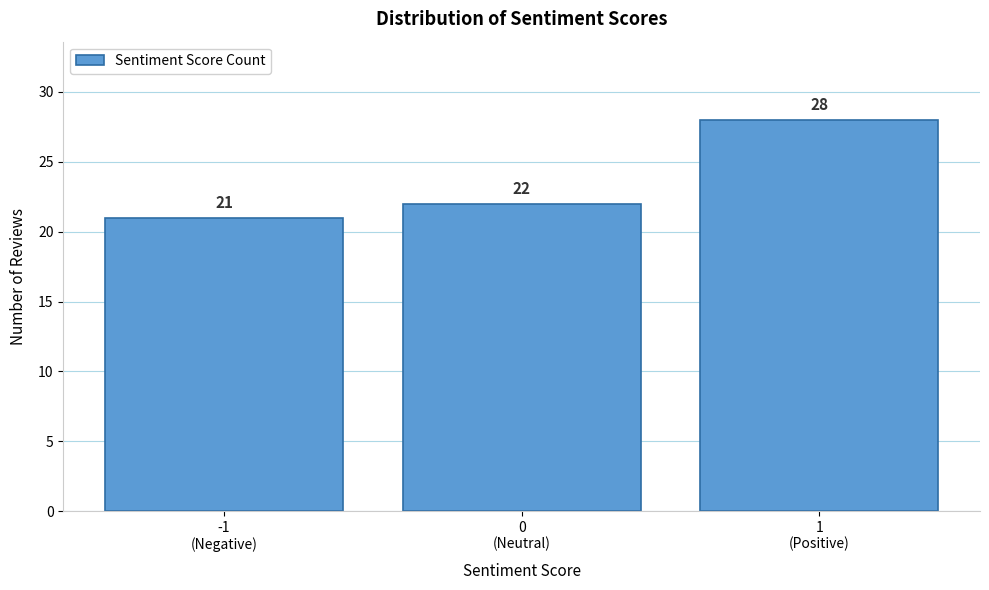

Reading right to left, transcribe all the data shown in this chart.

28	22	21